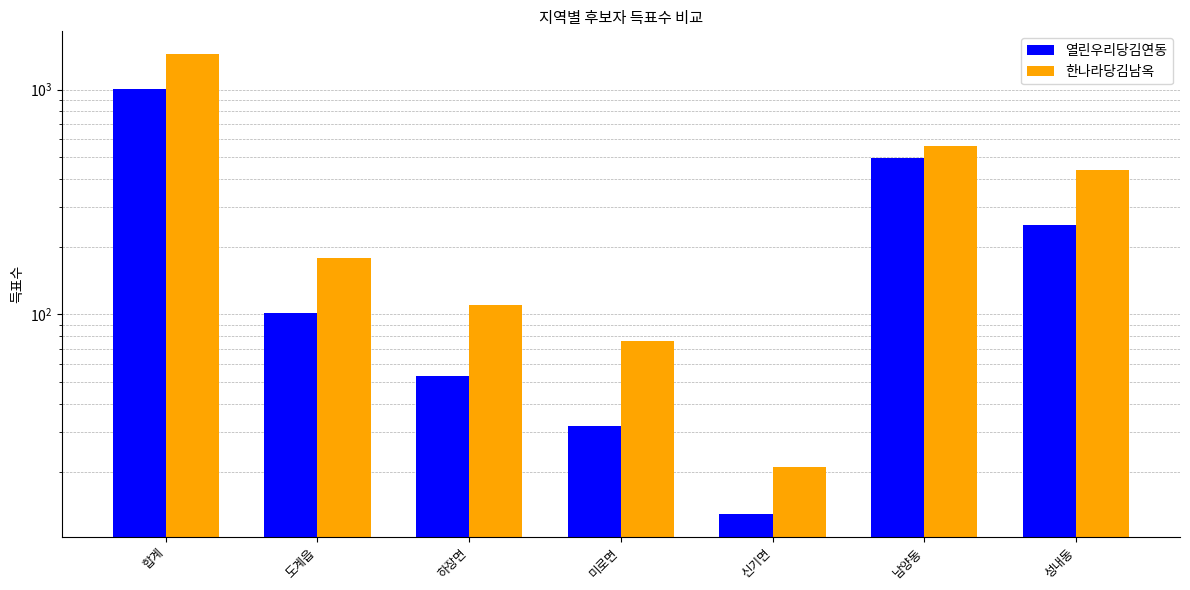

List the series in order of their peak value, lowest first.

열린우리당김연동, 한나라당김남옥